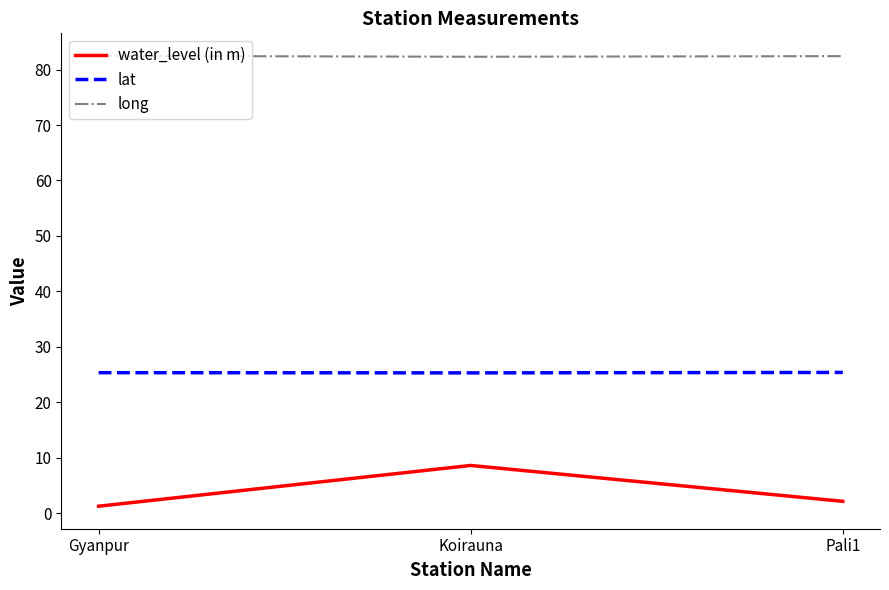

How many lat values are between 25 and 26?

3